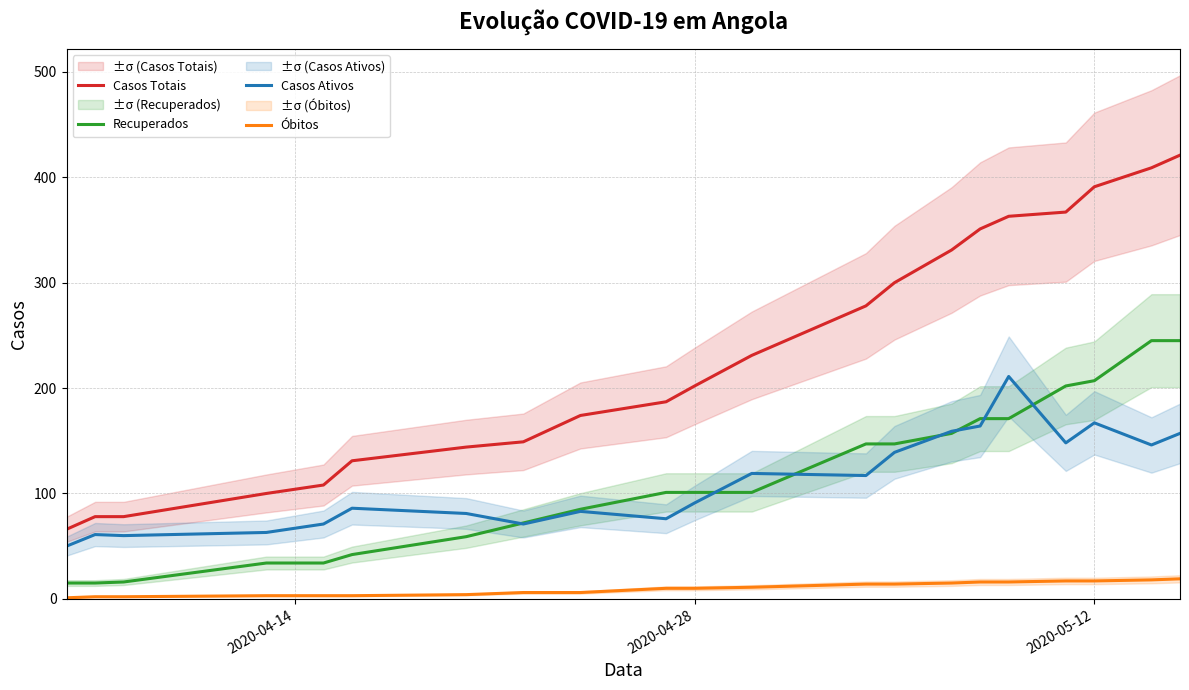

Count the number of categories in the chart.

21